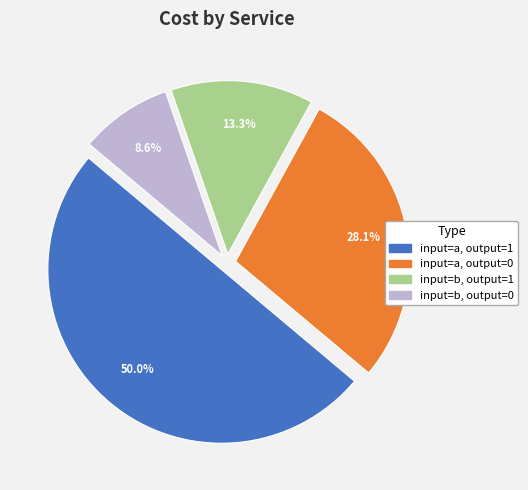

The input=b, output=0 slice represents 9% of the pie. True or false?

True